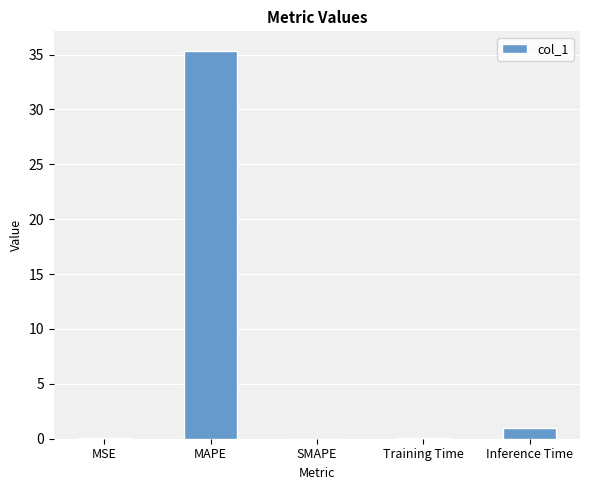

What value does the data have at Inference Time?

1.0